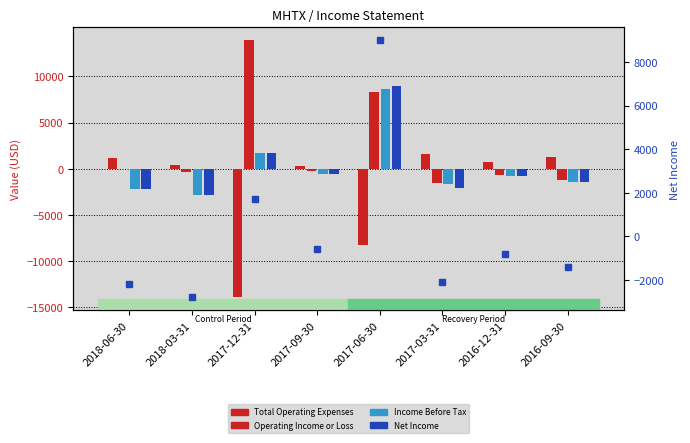

How many data points in Income Before Tax are above -800?

3